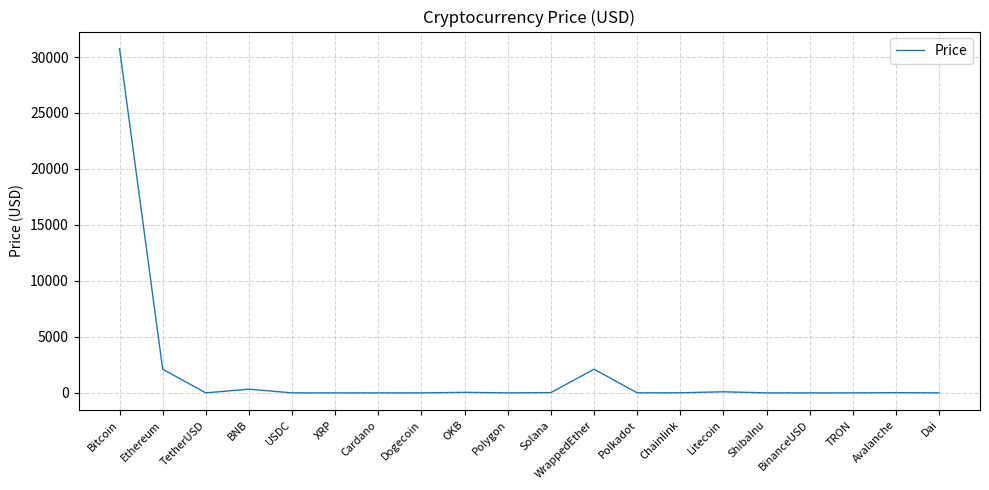

Is it true that the value at Bitcoin is 30737.5?

True